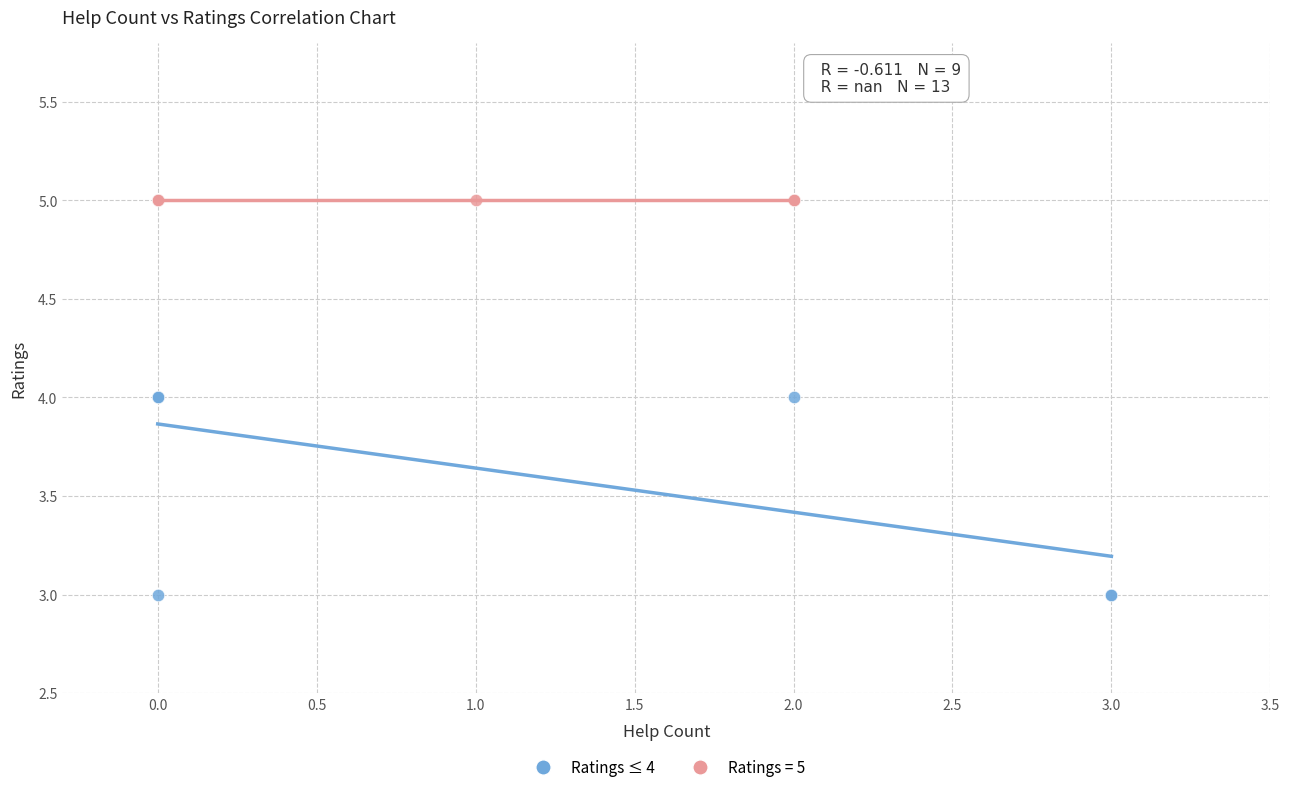

Which series contains the highest Y value?

Ratings = 5